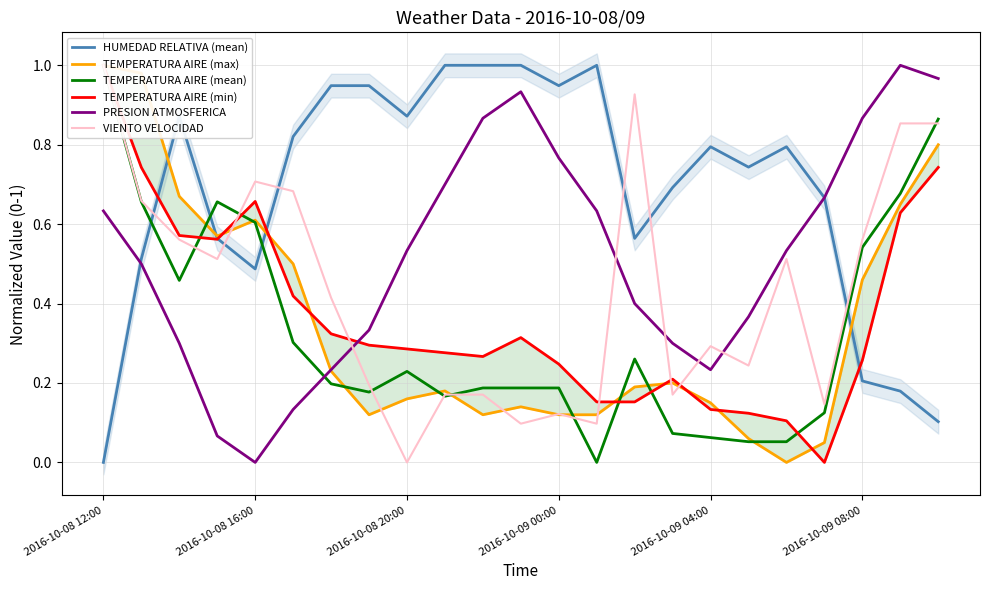

How many categories are shown in the chart?

23